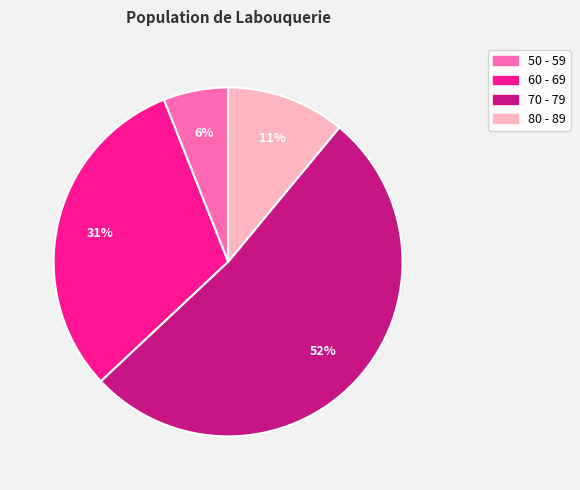

Between 80 - 89 and 50 - 59, which is larger?

80 - 89